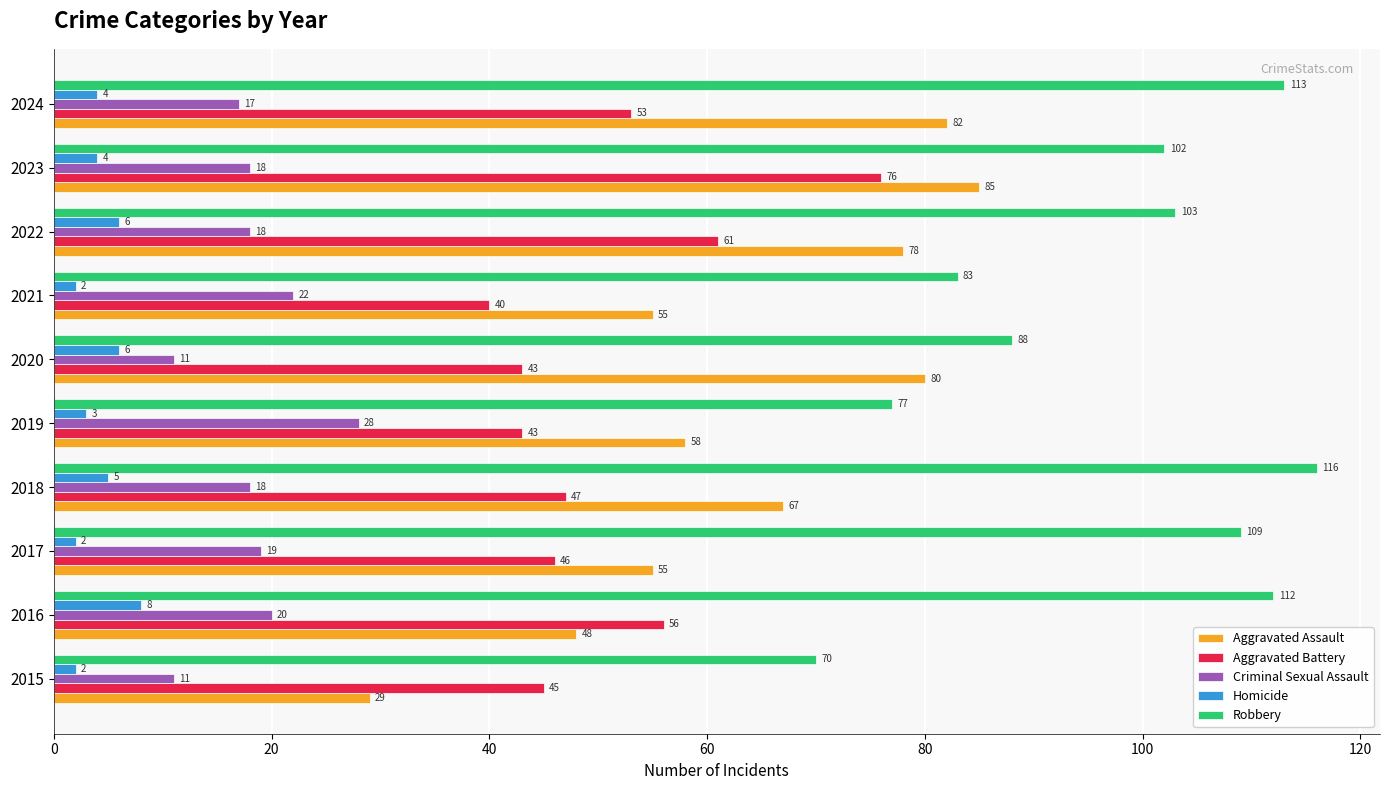

What are all the series names shown in the legend?

Aggravated Assault, Aggravated Battery, Criminal Sexual Assault, Homicide, Robbery